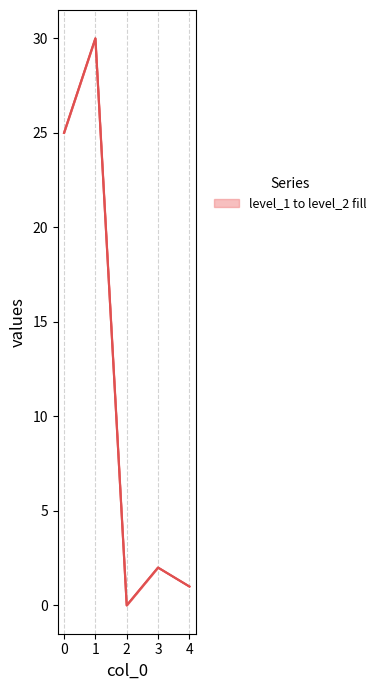

The level_1 series shows 2 at 3. True or false?

True